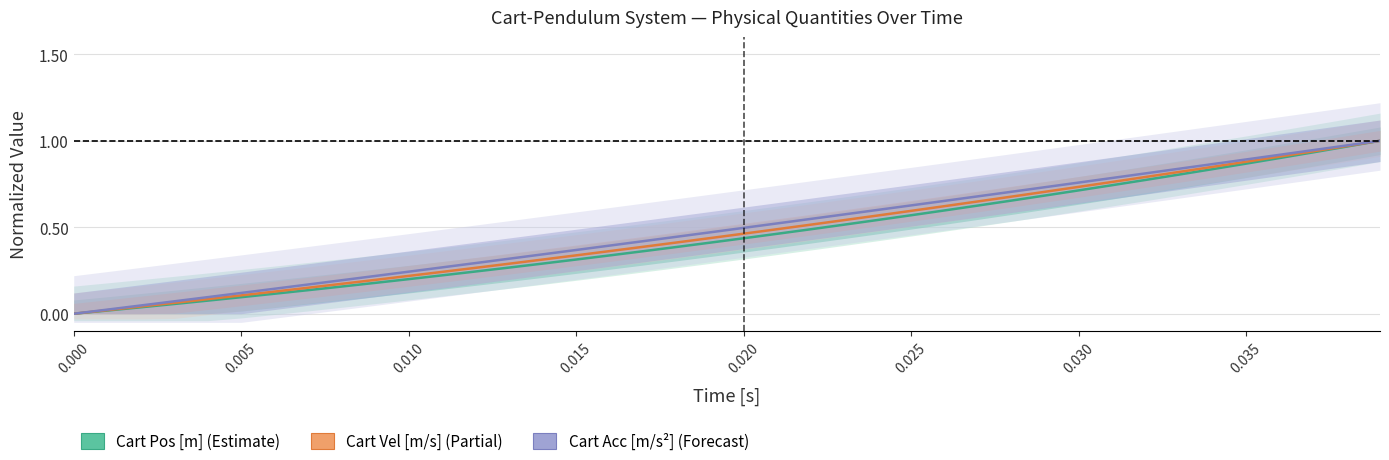

How many lines are shown in the chart?

3